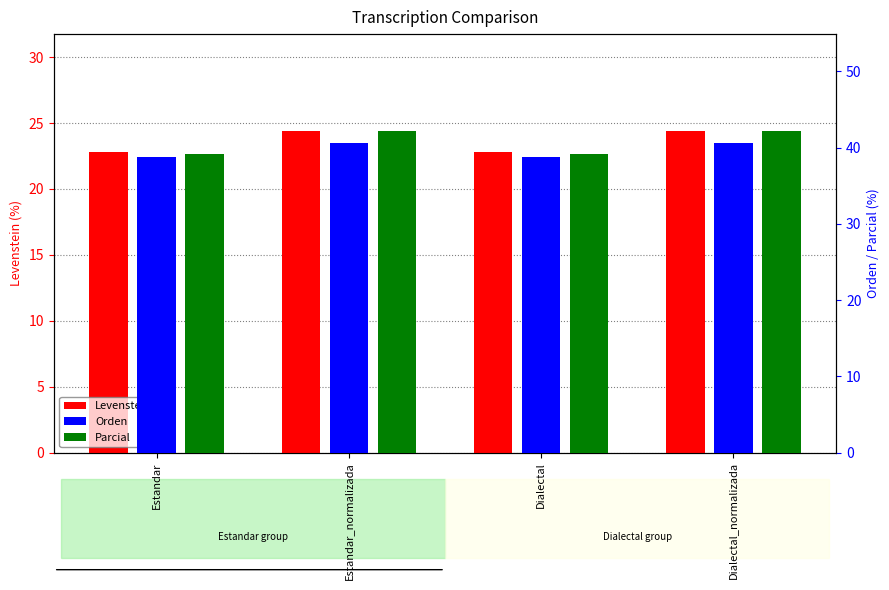

Where is Orden nearest to the value 39?

Estandar